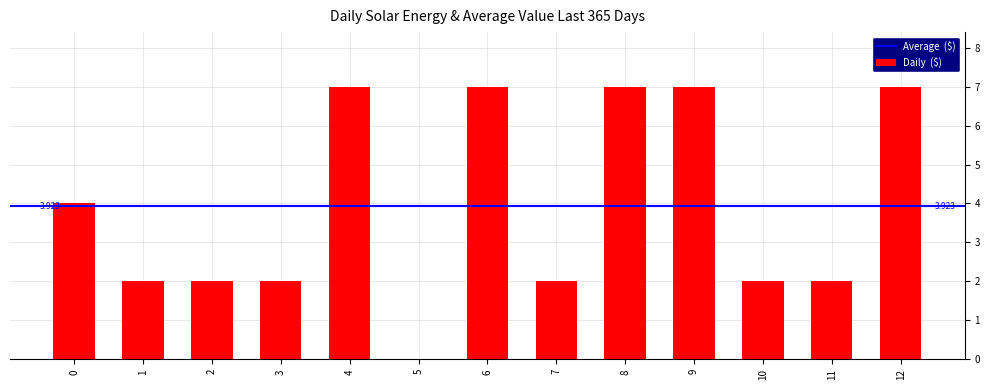

How many positive values are there?

12